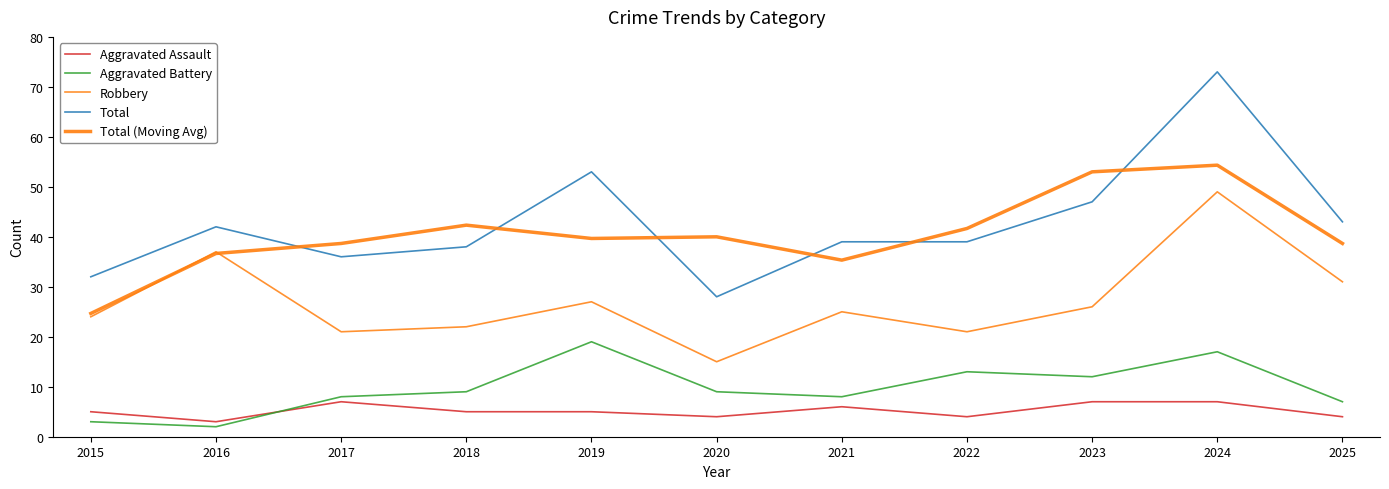

List the labels in order of Total value, largest first.

2024, 2019, 2023, 2025, 2016, 2021, 2022, 2018, 2017, 2015, 2020